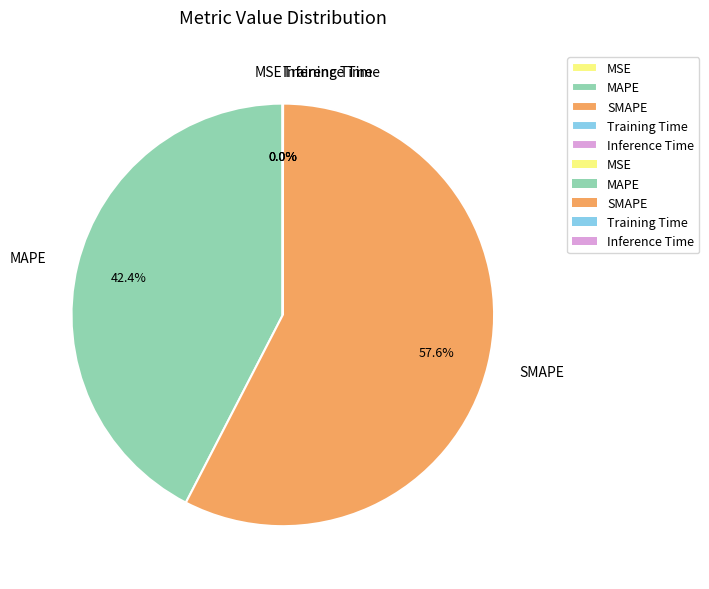

Which category accounts for the majority?

SMAPE